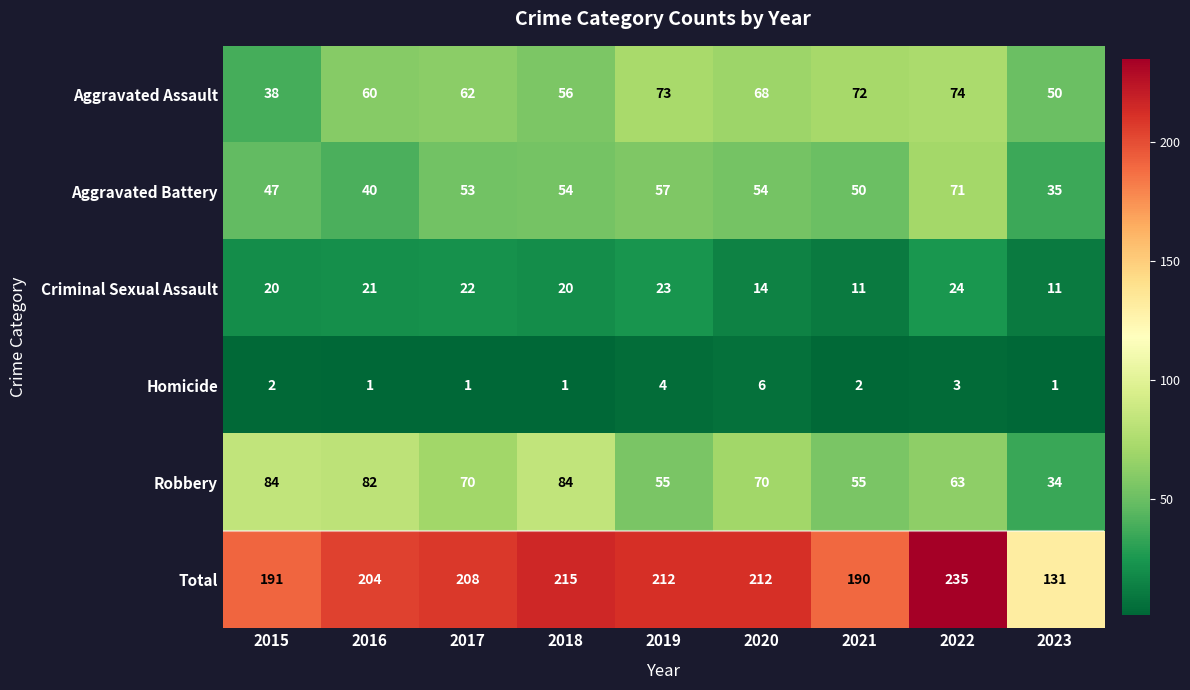

True or false: Robbery has a value of 55 at 2021.

True